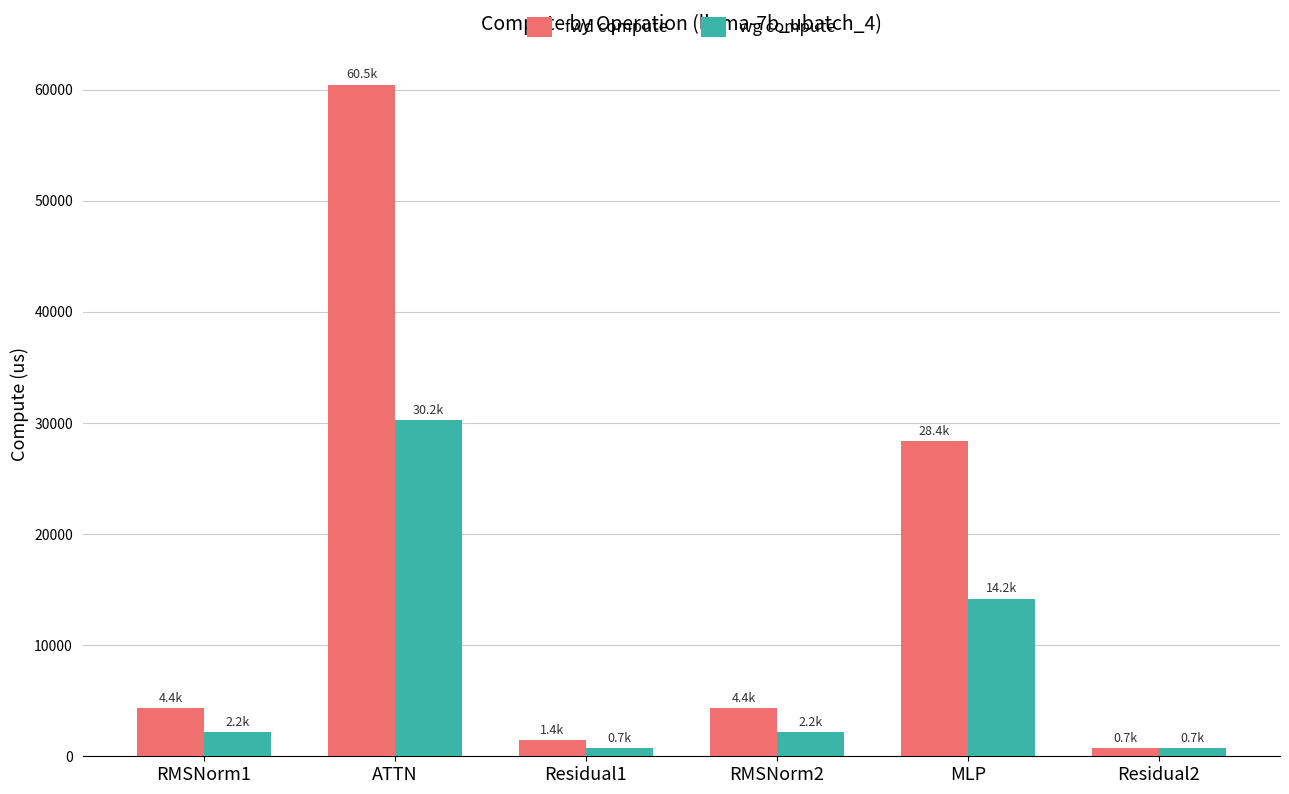

Which series has the widest spread of values?

fwd compute